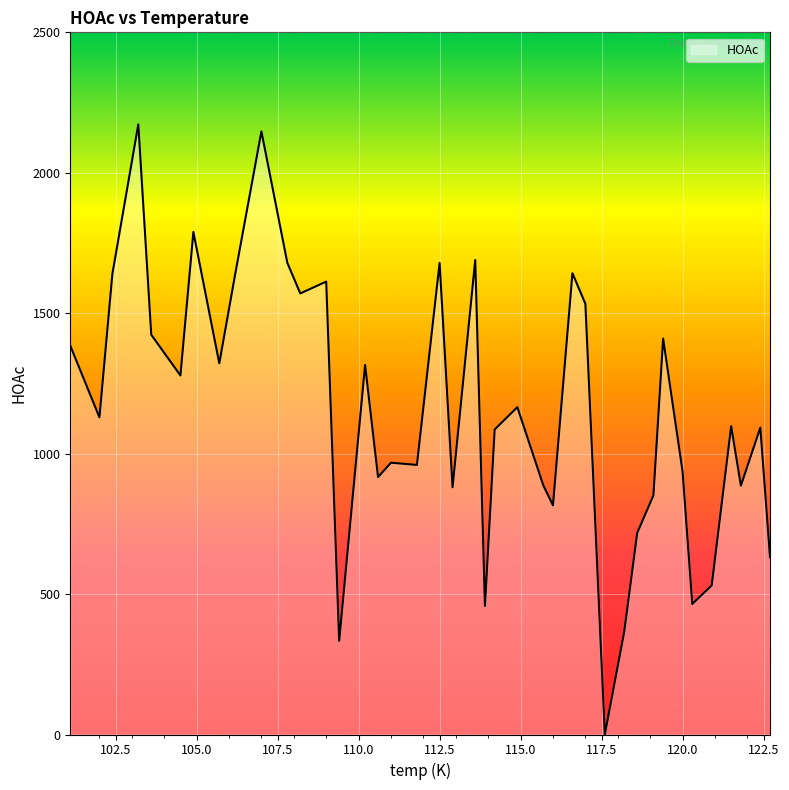

What is the maximum value shown in the chart?

2172.3